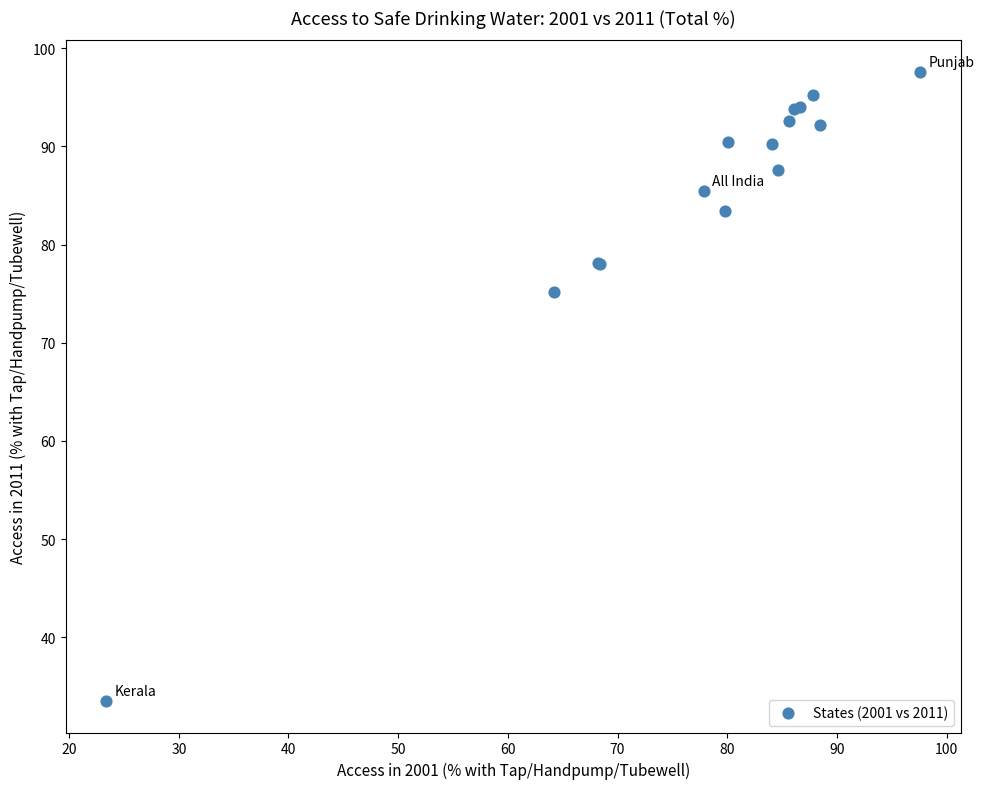

What Y value in the scatter plot is closest to 65?

75.2